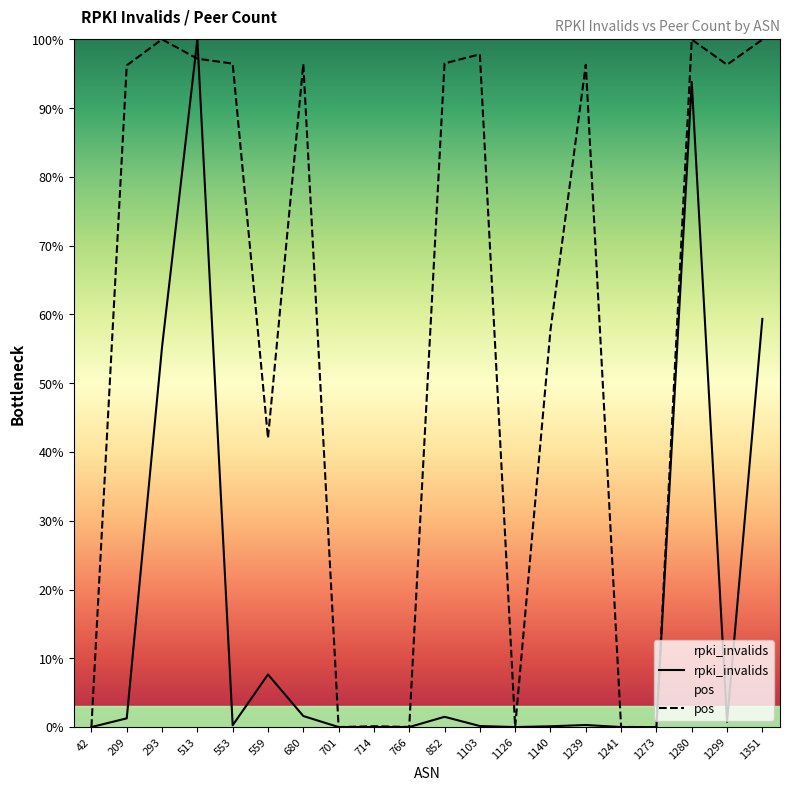

At which label is pos closest to 50?

1140